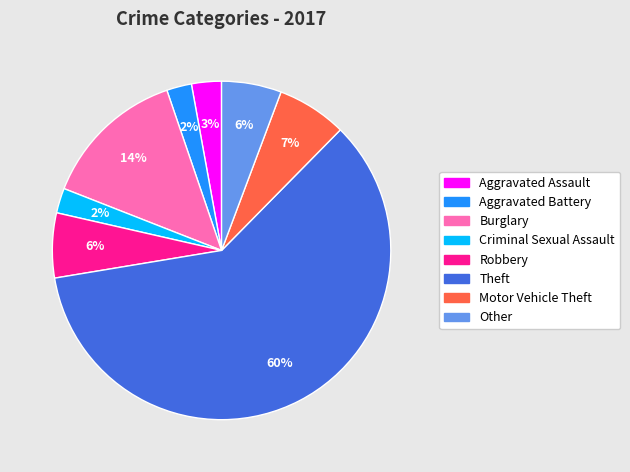

Is it true that Aggravated Assault is 12% of the pie?

False